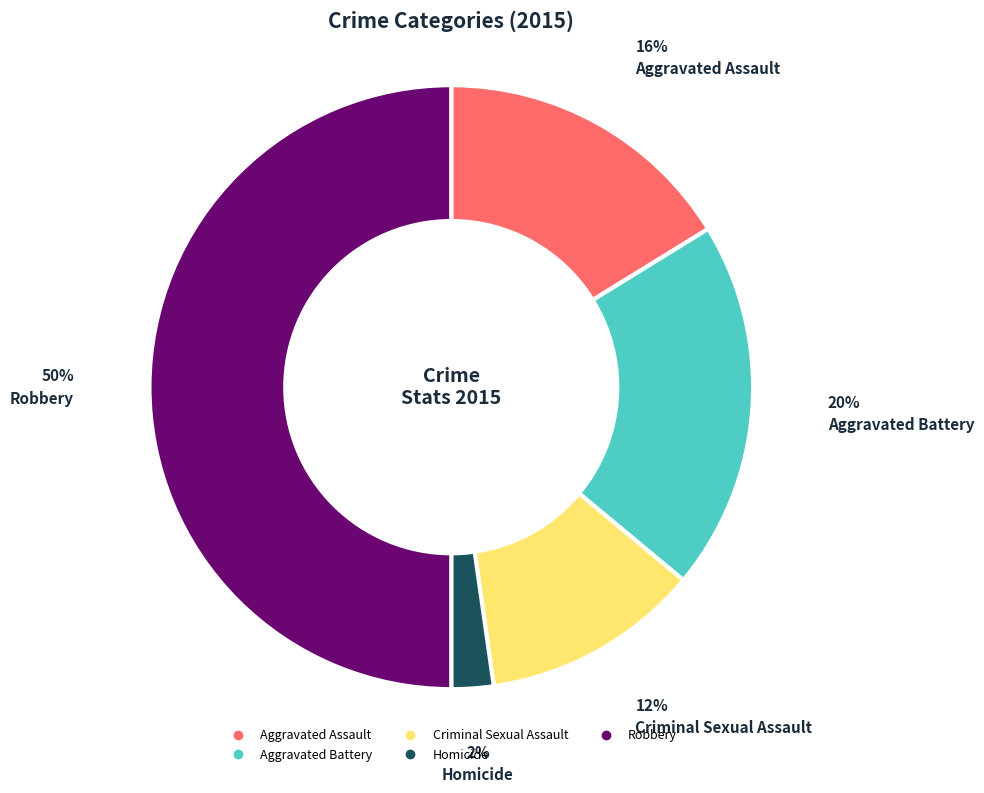

Does Criminal Sexual Assault represent more than half of the total?

No